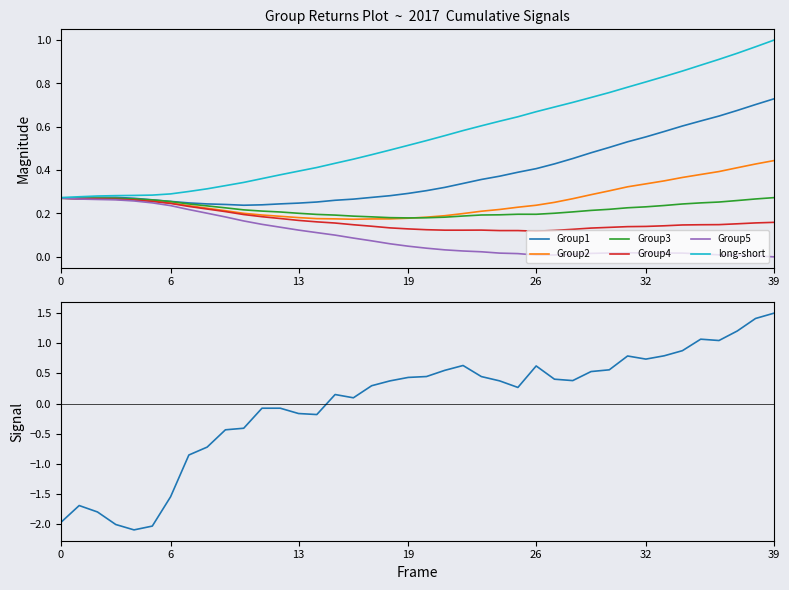

Which series has the largest range (max minus min)?

long-short